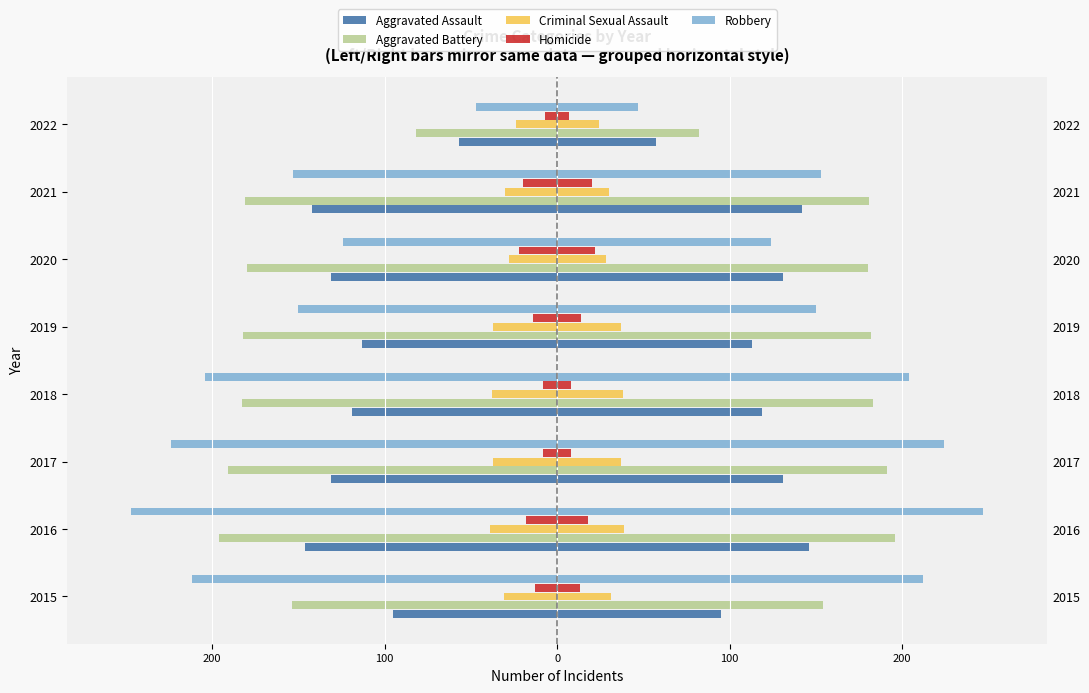

What is the value of the Criminal Sexual Assault bar at the 4th from the left?

-38